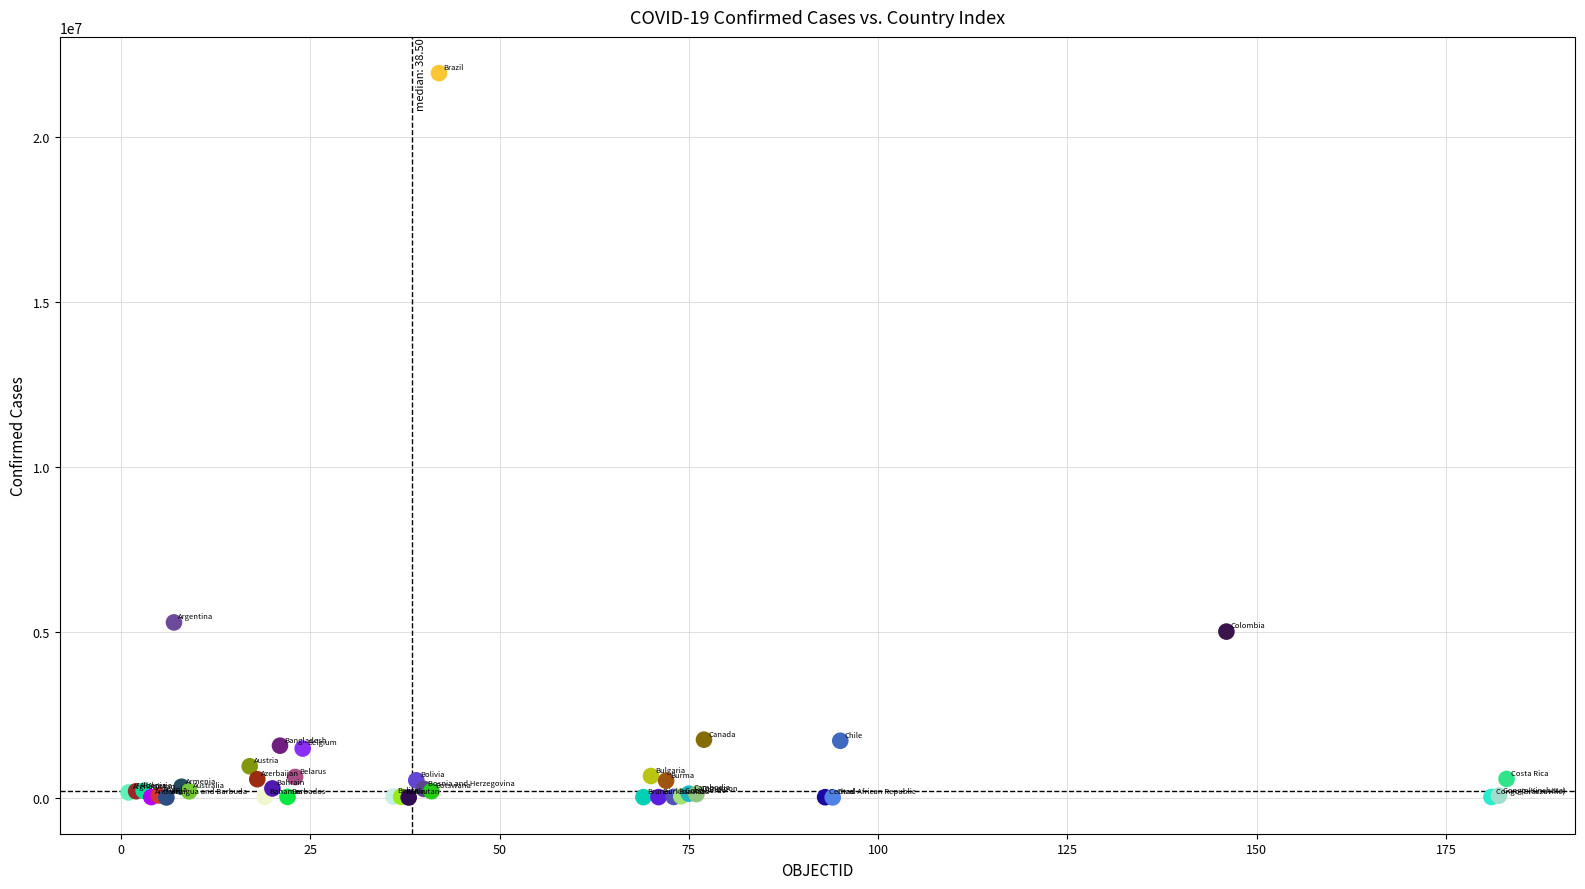

What Y value in the scatter plot is closest to 10970909?

5304059